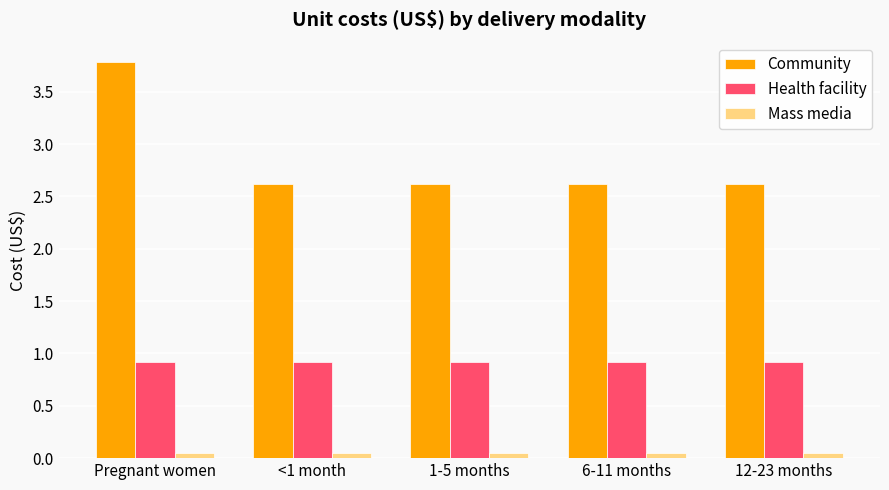

What is the approximate value of Health facility at <1 month?

0.9